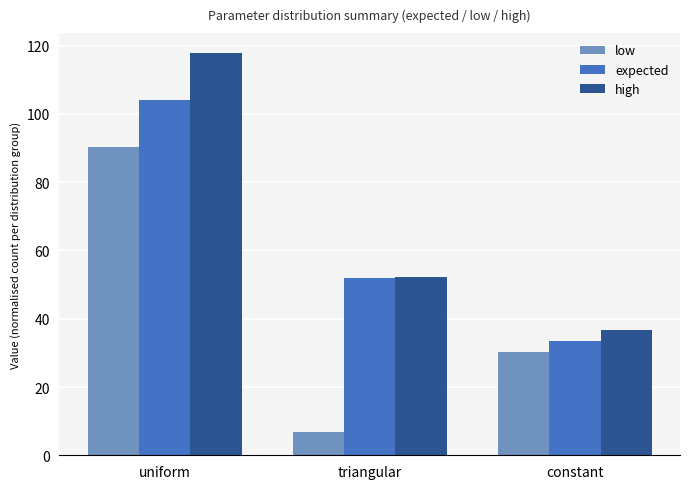

Reading right to left, extract all data points from this chart.

low: 30.1	6.9	90.3
expected: 33.5	52.0	104.0
high: 36.8	52.1	117.8